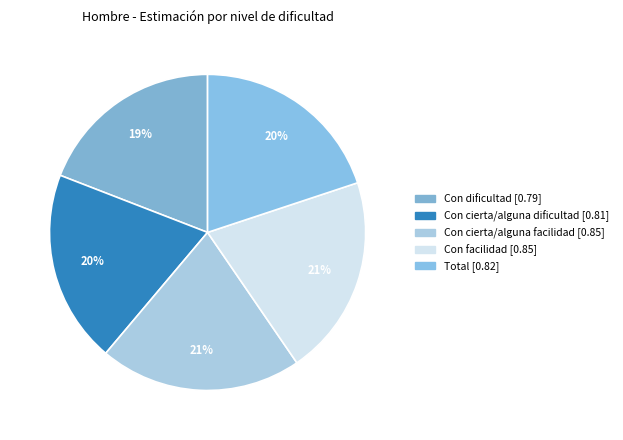

How many segments does this pie chart have?

5